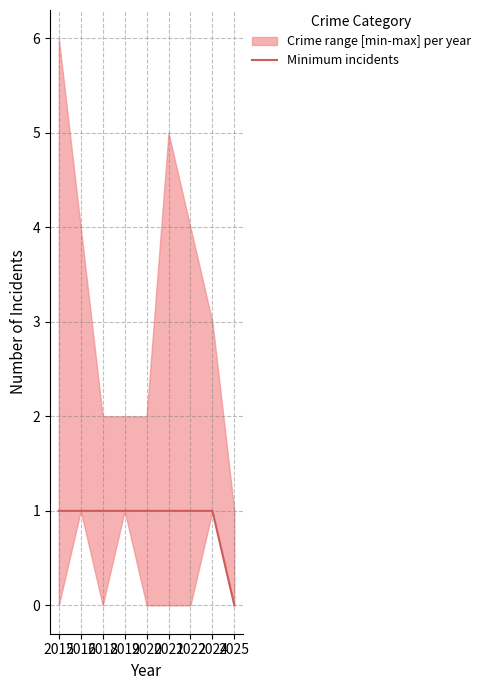

Is it true that the value at 2020 is 1?

True